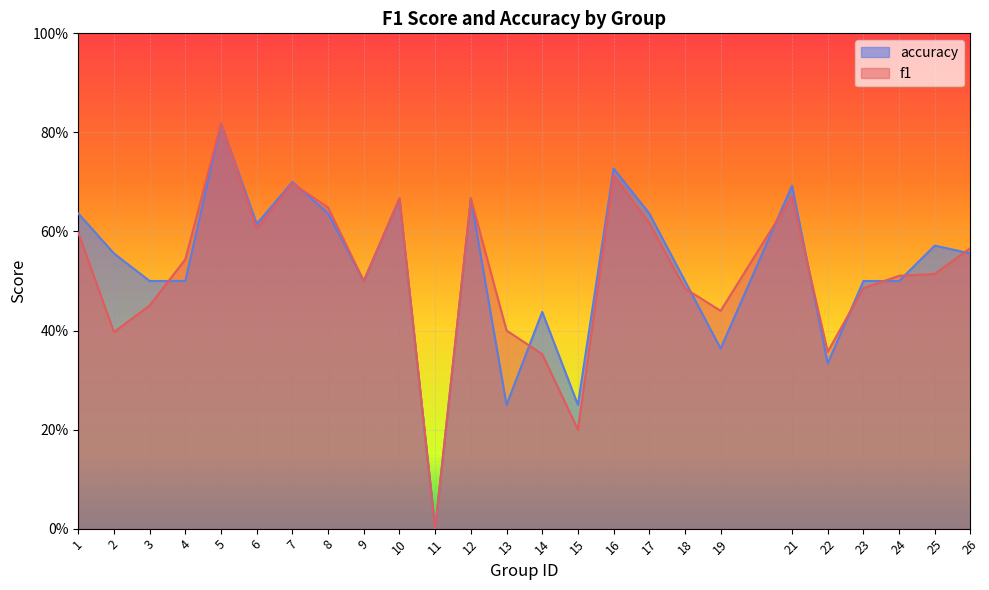

Reading left to right, list all the values displayed in this chart.

f1: 0.6	0.4	0.5	0.5	0.8	0.6	0.7	0.6	0.5	0.7	0.0	0.7	0.4	0.4	0.2	0.7	0.6	0.5	0.4	0.7	0.4	0.5	0.5	0.5	0.6
accuracy: 0.6	0.6	0.5	0.5	0.8	0.6	0.7	0.6	0.5	0.7	0.0	0.7	0.2	0.4	0.2	0.7	0.6	0.5	0.4	0.7	0.3	0.5	0.5	0.6	0.6